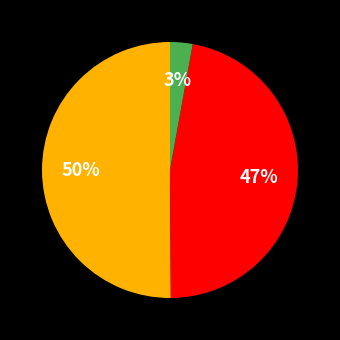

To the nearest percent, what is the average slice percentage?

33%